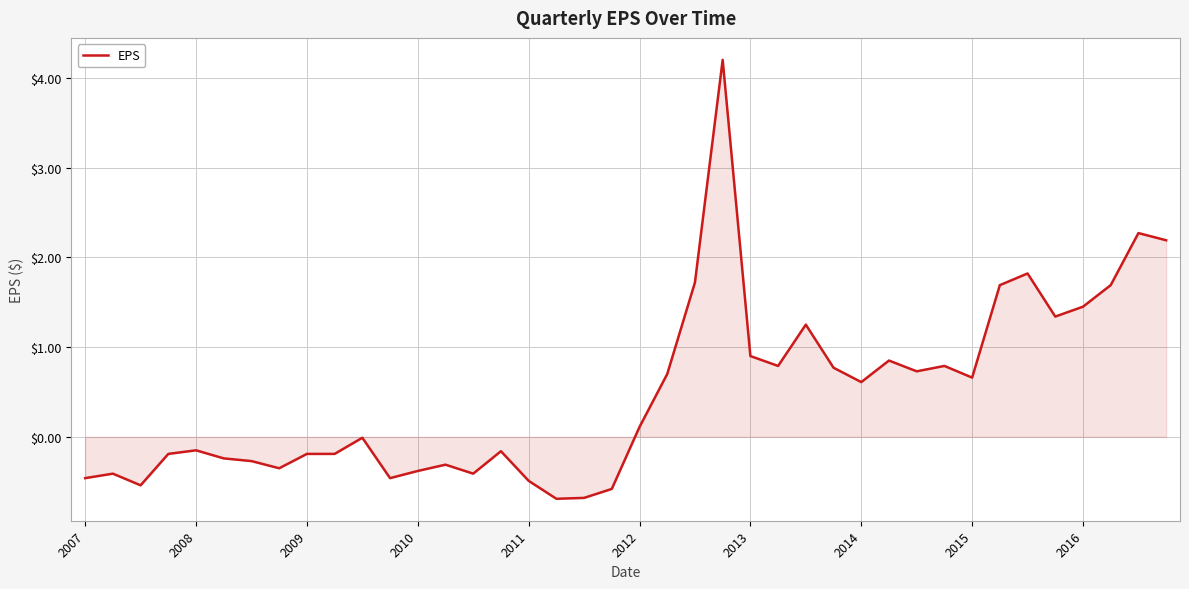

What is the difference between the maximum and minimum values?

4.9